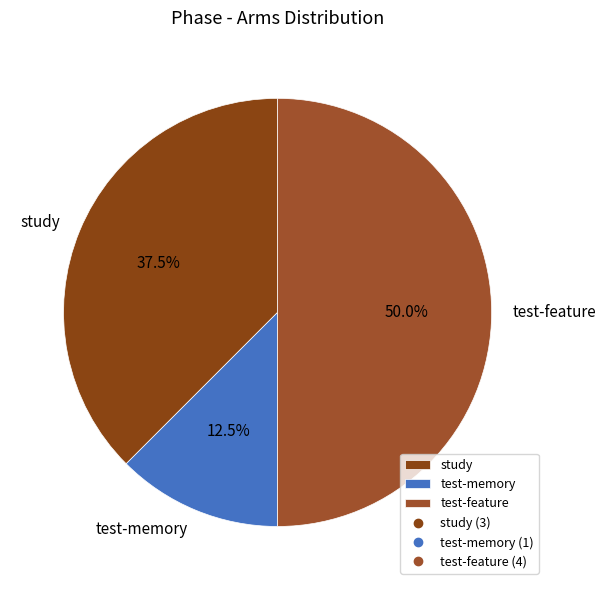

To the nearest percent, what is the average slice percentage?

33%